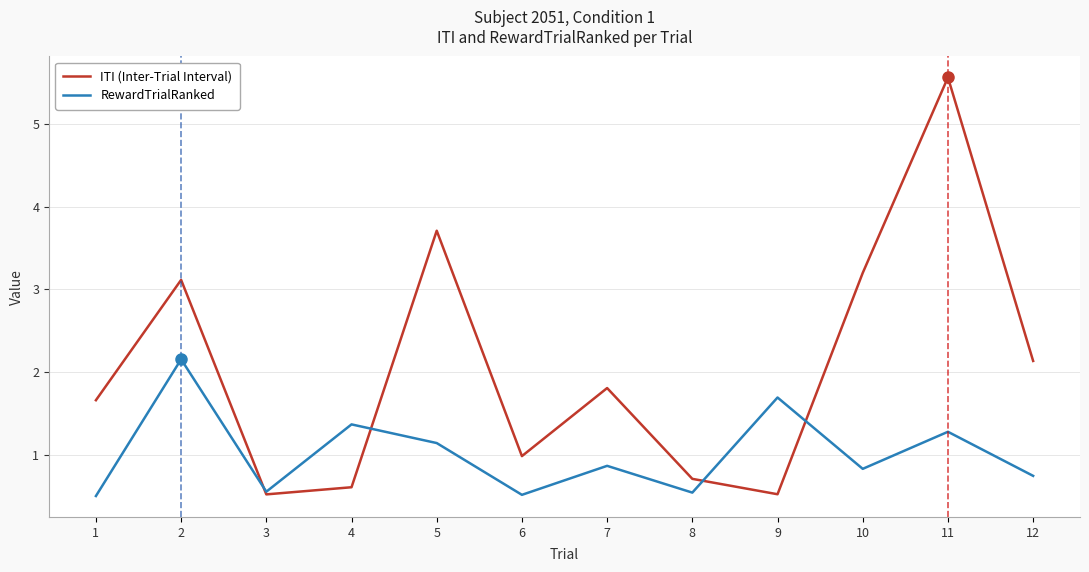

True or false: RewardTrialRanked has more than 1 interior local peaks.

True